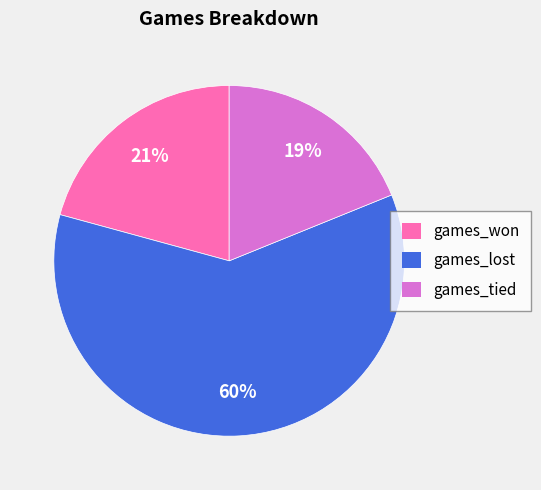

Rank the categories by value from highest to lowest.

games_lost, games_won, games_tied